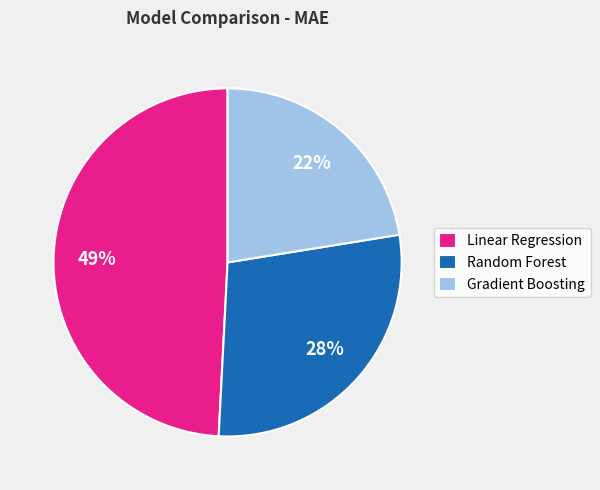

Combined, do Random Forest and Linear Regression account for over 50%?

Yes